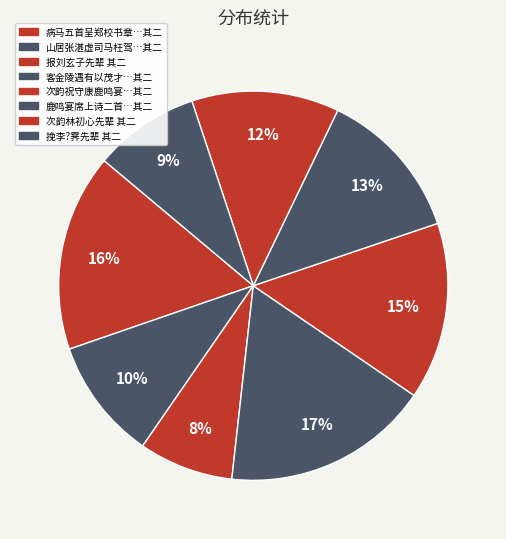

Count the number of slices in the pie.

8